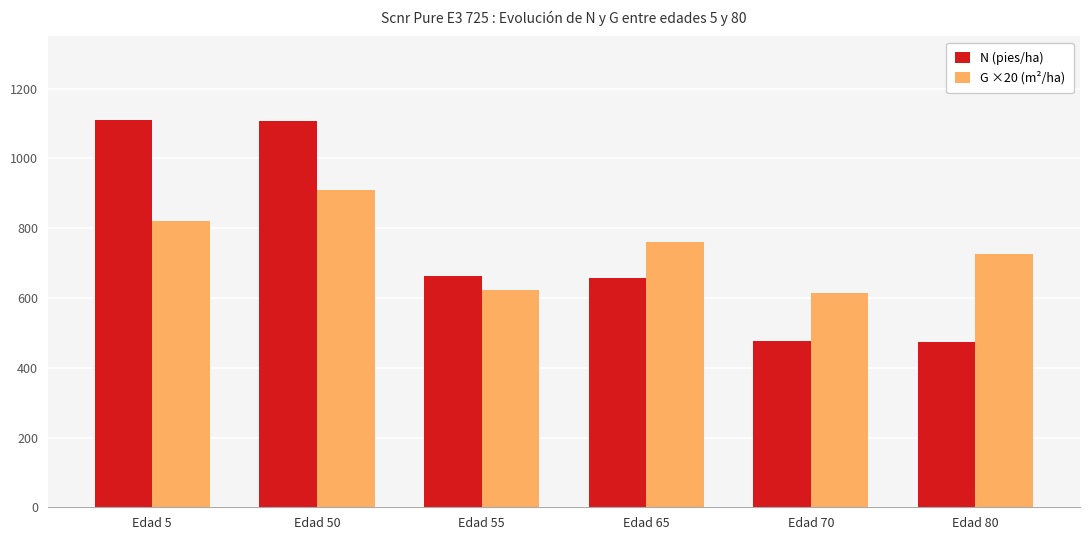

Which series changed the most between Edad 5 and Edad 55?

N (pies/ha)